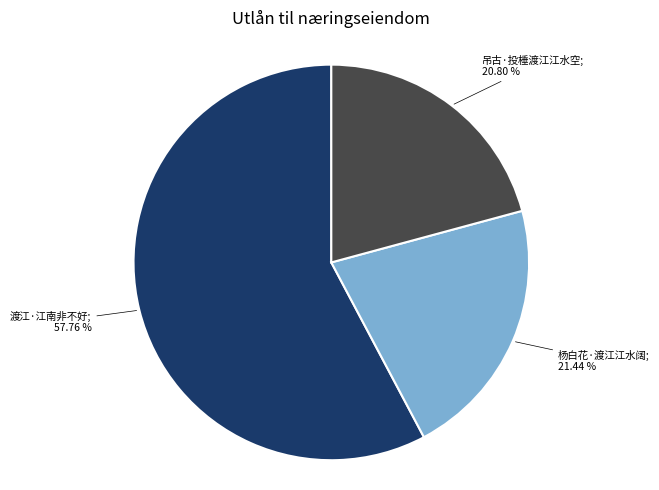

Does any single category account for the majority?

Yes